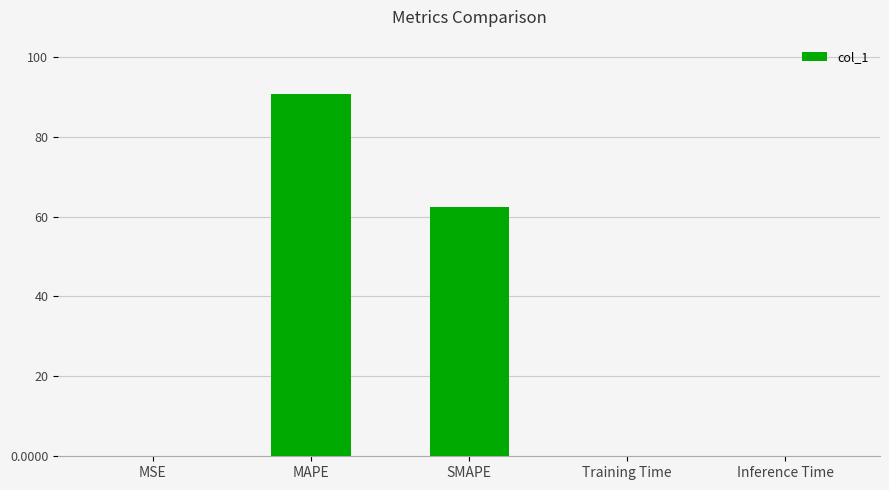

What is the approximate value at MAPE?

90.7